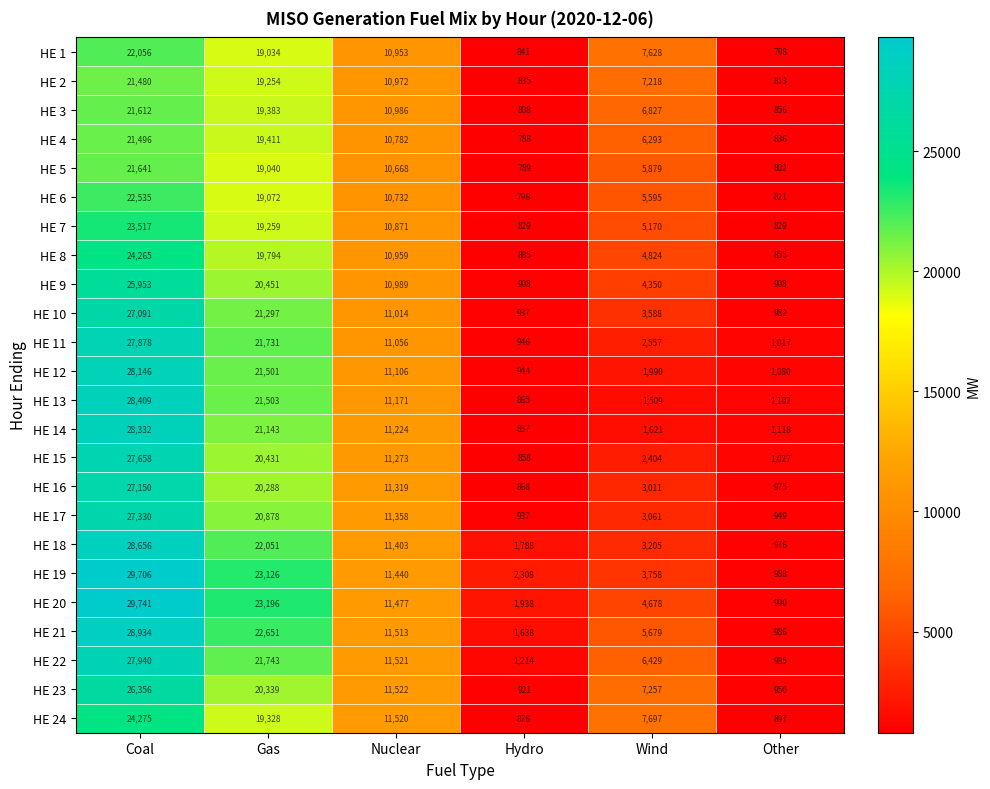

The HE 15 series shows 1465 at Other. True or false?

False